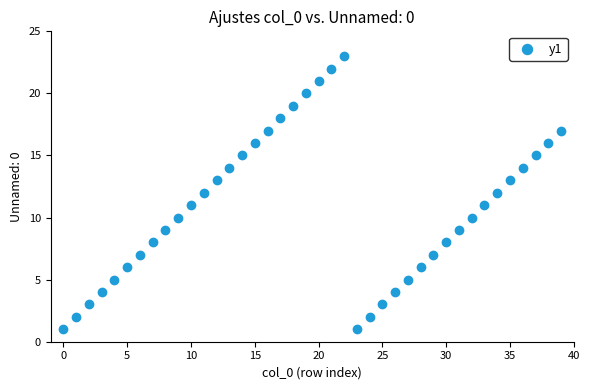

What is the range of Y values (max minus min)?

22